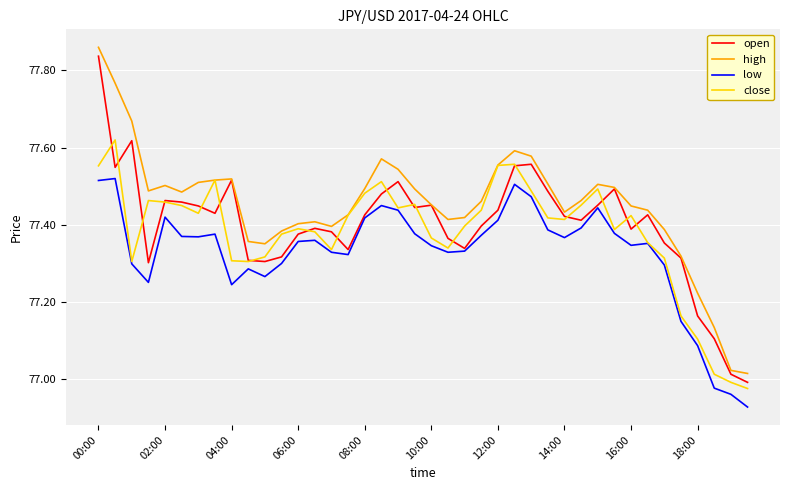

Rank the series by their average value, from lowest to highest.

low, close, open, high